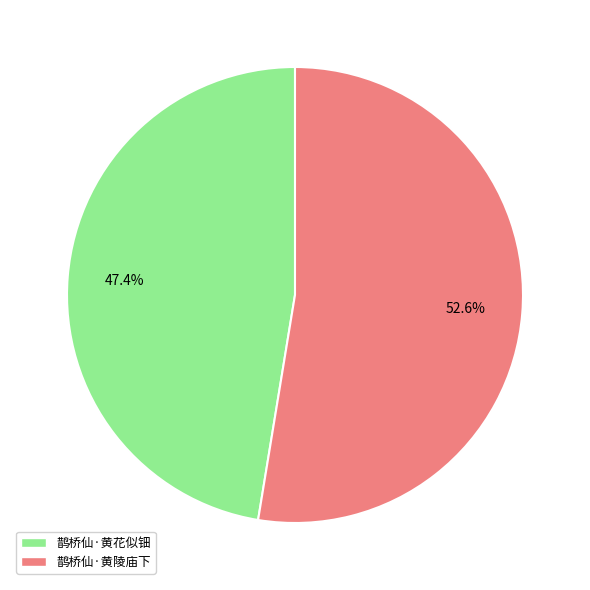

How much of the chart is everything except 鹊桥仙·黄陵庙下?

47.4%